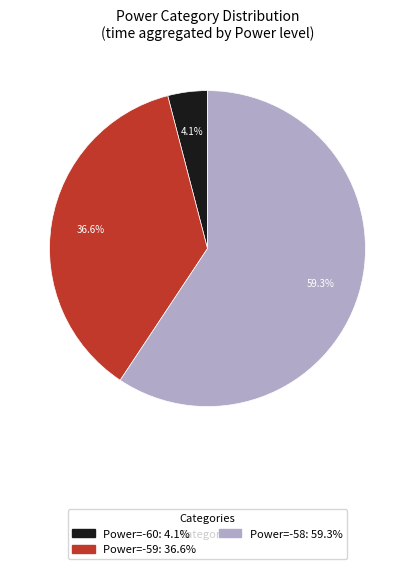

Does any single category account for the majority?

Yes